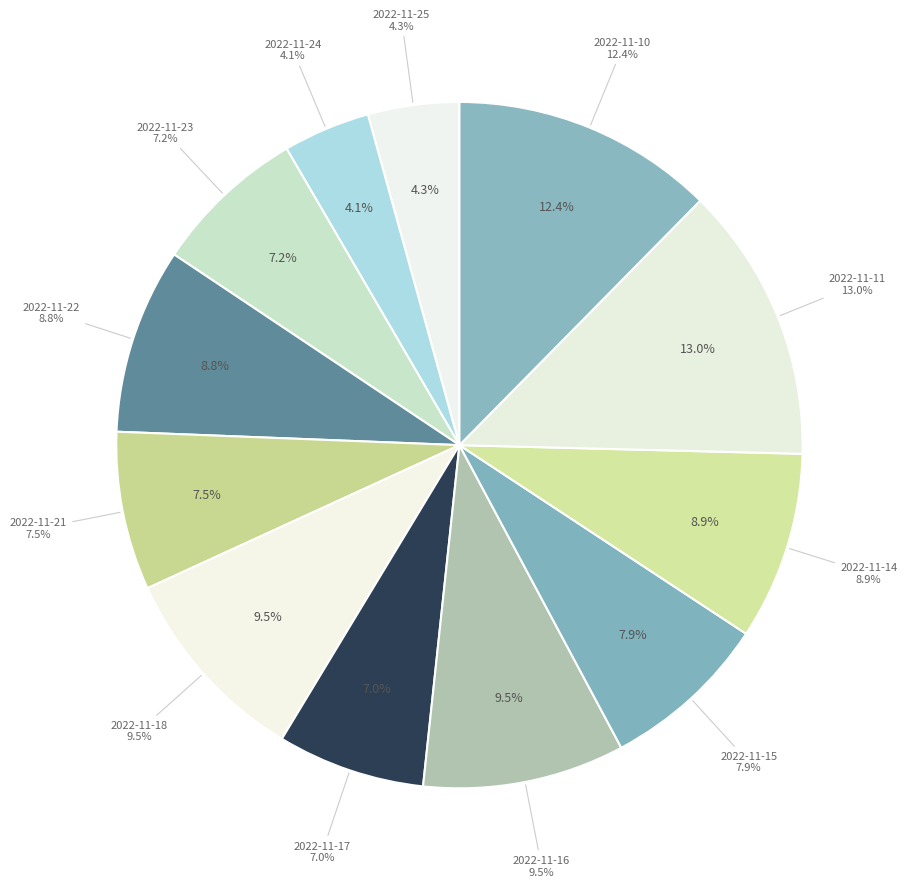

To the nearest percent, what is the difference between the 2022-11-17 and 2022-11-16 slice percentages?

3%